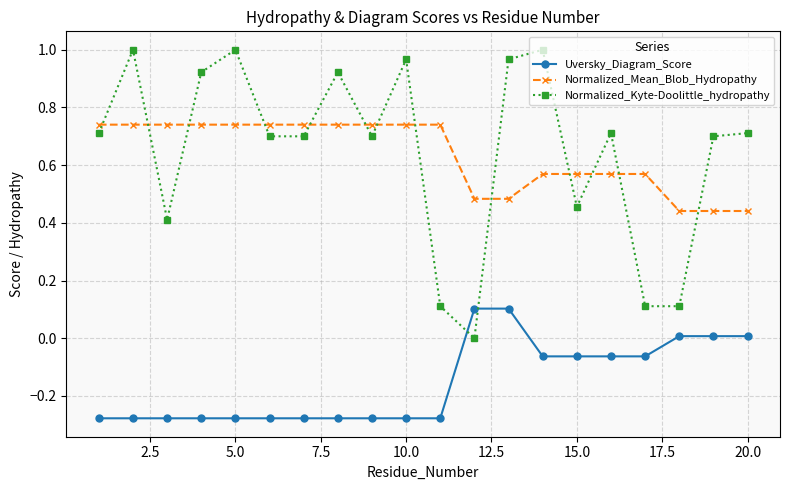

True or false: Uversky_Diagram_Score and Normalized_Mean_Blob_Hydropathy intersect in this chart.

False